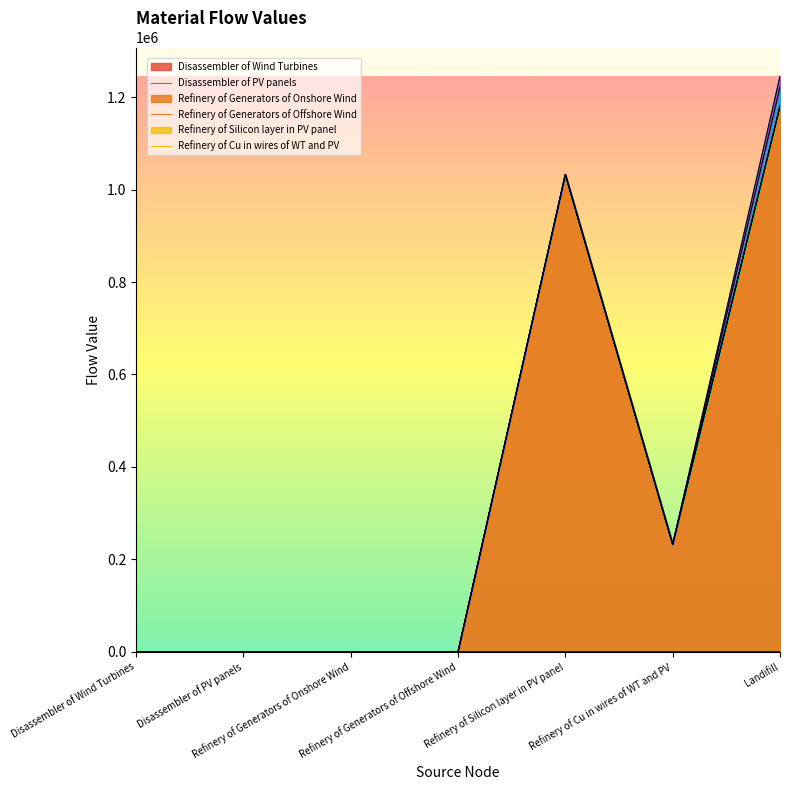

Which label corresponds to the smallest value in the chart?

Disassembler of Wind Turbines